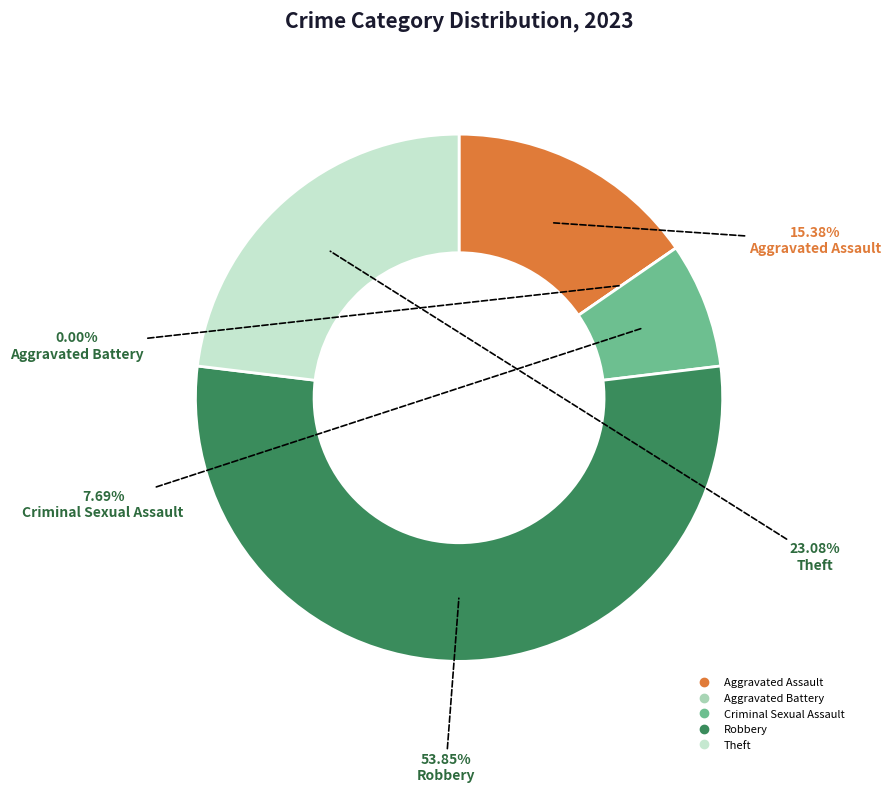

Rank the categories by value from highest to lowest.

Robbery, Theft, Aggravated Assault, Criminal Sexual Assault, Aggravated Battery